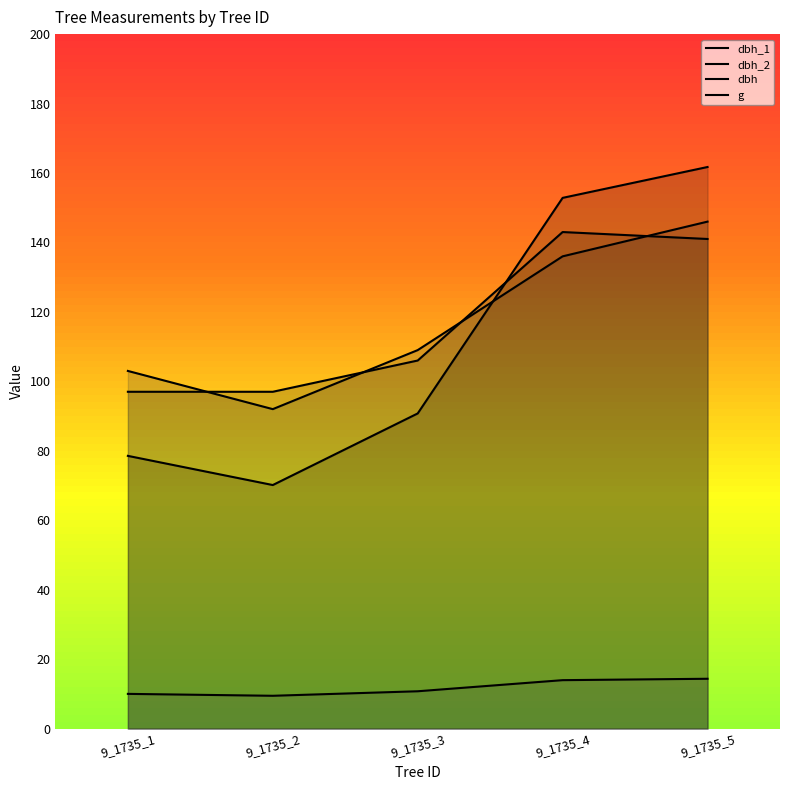

List the labels in order of dbh_2 value, largest first.

9_1735_5, 9_1735_4, 9_1735_3, 9_1735_1, 9_1735_2